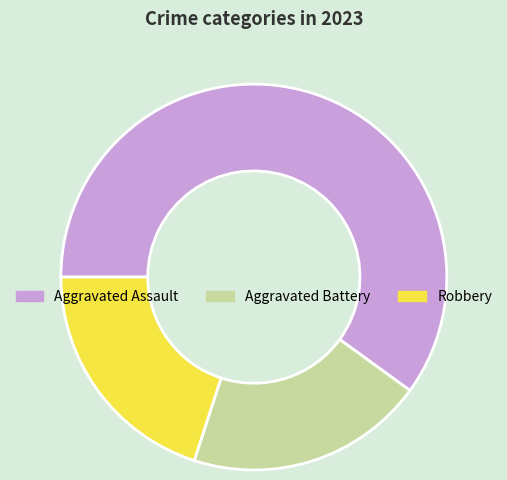

Combined, do Robbery and Aggravated Battery account for over 50%?

No